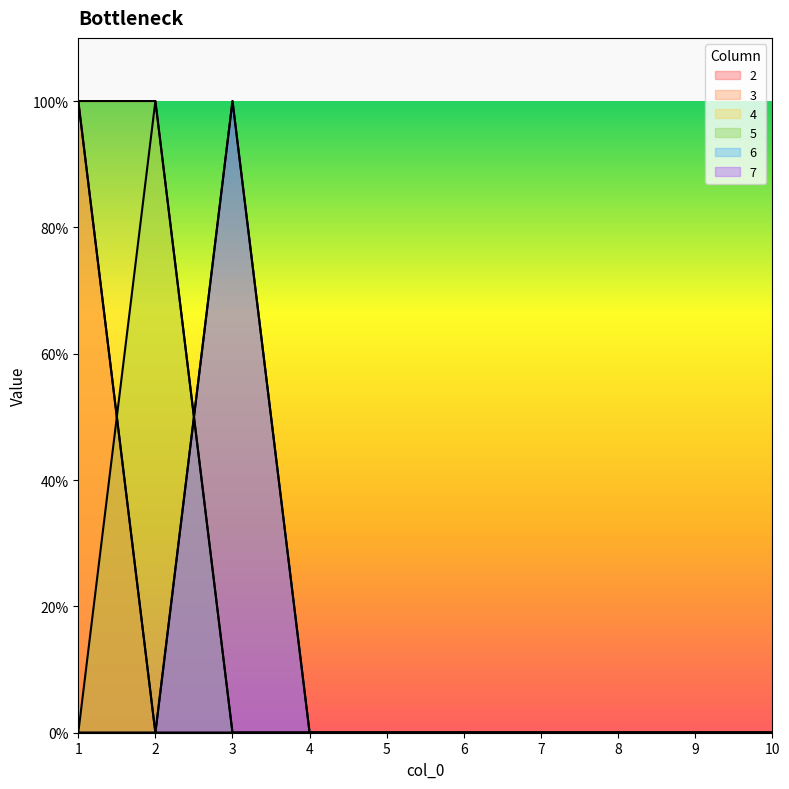

Reading left to right, extract all data points from this chart.

2: 1=1	2=0	3=0	4=0	5=0	6=0	7=0	8=0	9=0	10=0
3: 1=1	2=0	3=0	4=0	5=0	6=0	7=0	8=0	9=0	10=0
4: 1=1	2=1	3=0	4=0	5=0	6=0	7=0	8=0	9=0	10=0
5: 1=0	2=1	3=0	4=0	5=0	6=0	7=0	8=0	9=0	10=0
6: 1=0	2=0	3=1	4=0	5=0	6=0	7=0	8=0	9=0	10=0
7: 1=0	2=0	3=1	4=0	5=0	6=0	7=0	8=0	9=0	10=0